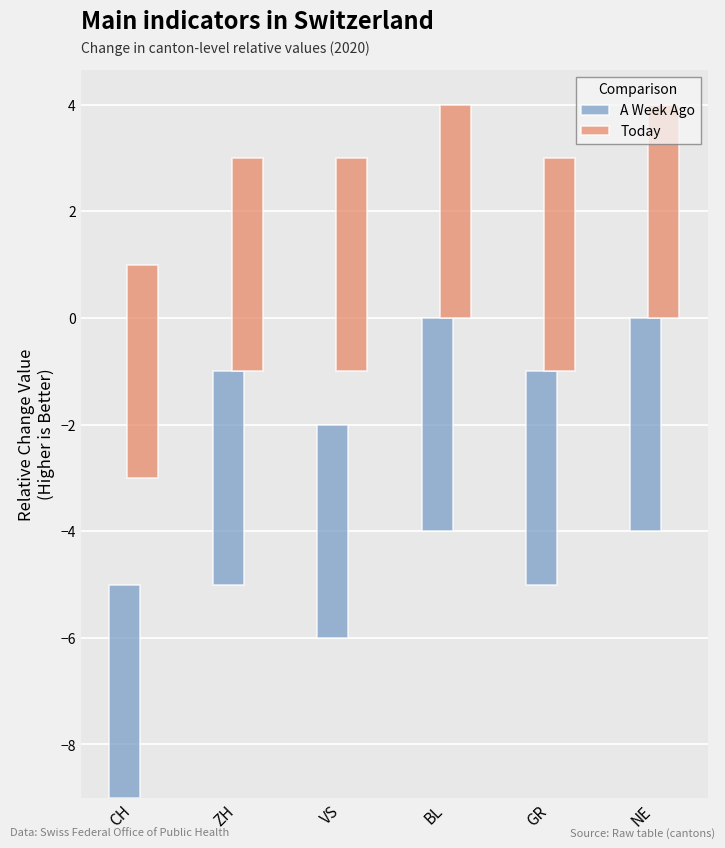

The A Week Ago series shows -1 at CH. True or false?

True